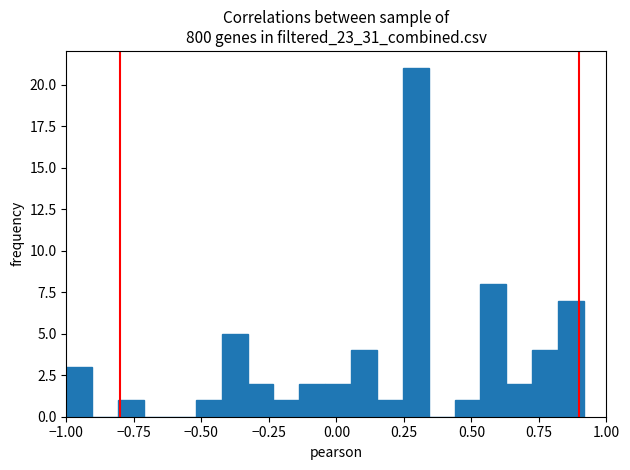

Around what value on the x-axis is the tallest bar? Give the approximate position of its centre, as read against the axis.

0.30